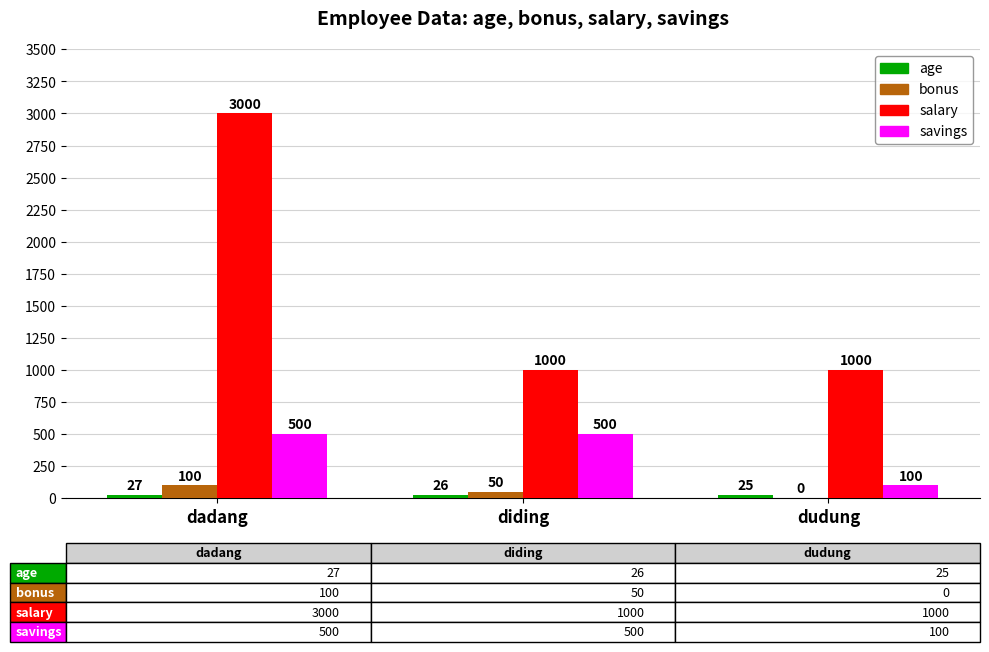

Does the chart contain stacked bars?

No